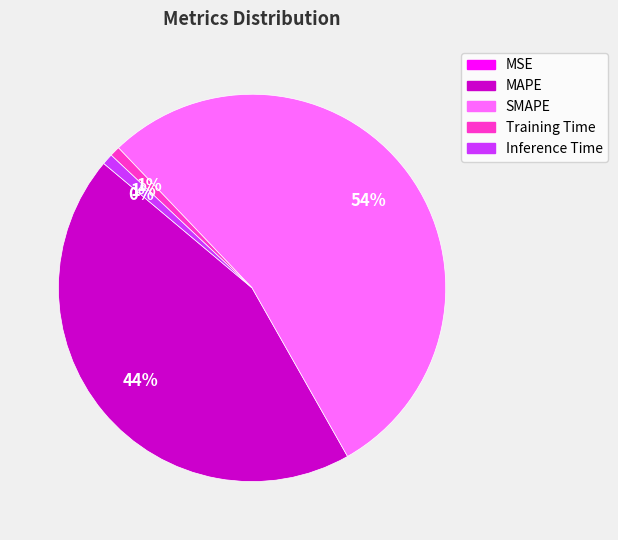

To the nearest percent, what portion does SMAPE represent?

54%